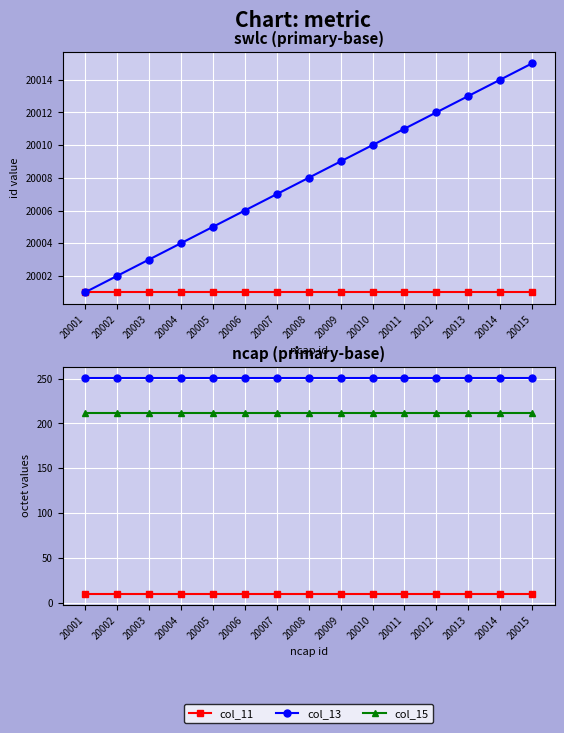

Reading left to right, what are all the values shown in this chart?

col_4: 20001	20001	20001	20001	20001	20001	20001	20001	20001	20001	20001	20001	20001	20001	20001
col_9: 20001	20002	20003	20004	20005	20006	20007	20008	20009	20010	20011	20012	20013	20014	20015
col_11: 10	10	10	10	10	10	10	10	10	10	10	10	10	10	10
col_13: 251	251	251	251	251	251	251	251	251	251	251	251	251	251	251
col_15: 212	212	212	212	212	212	212	212	212	212	212	212	212	212	212